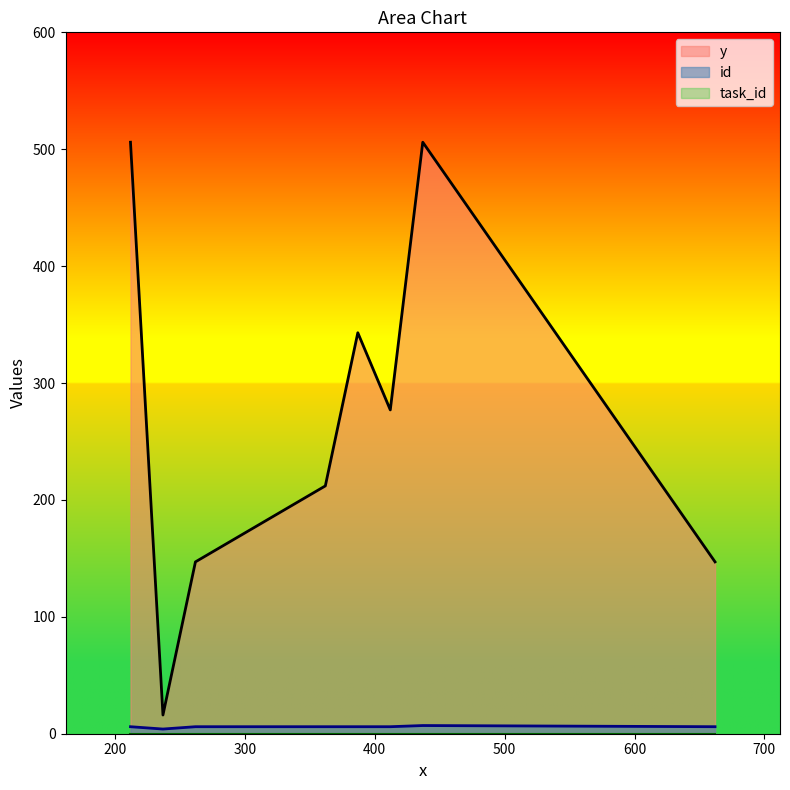

Does the chart display data point markers on the line(s)?

No